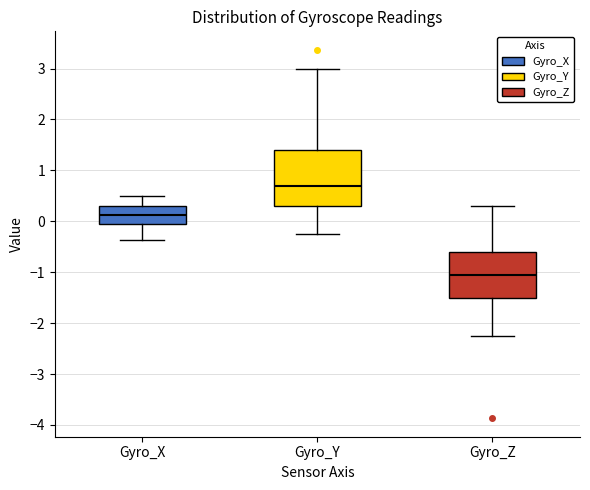

Reading left to right, read every box against the y-axis: the position of its median line, the range the box covers, and the ends of its whiskers. The values are not printed on the chart, so give them approximately, as read against the axis.

Gyro_X: median 0.1, box -0.1 to 0.3, whiskers -0.4 to 0.5
Gyro_Y: median 0.7, box 0.3 to 1.4, whiskers -0.2 to 3.0
Gyro_Z: median -1.1, box -1.5 to -0.6, whiskers -2.2 to 0.3